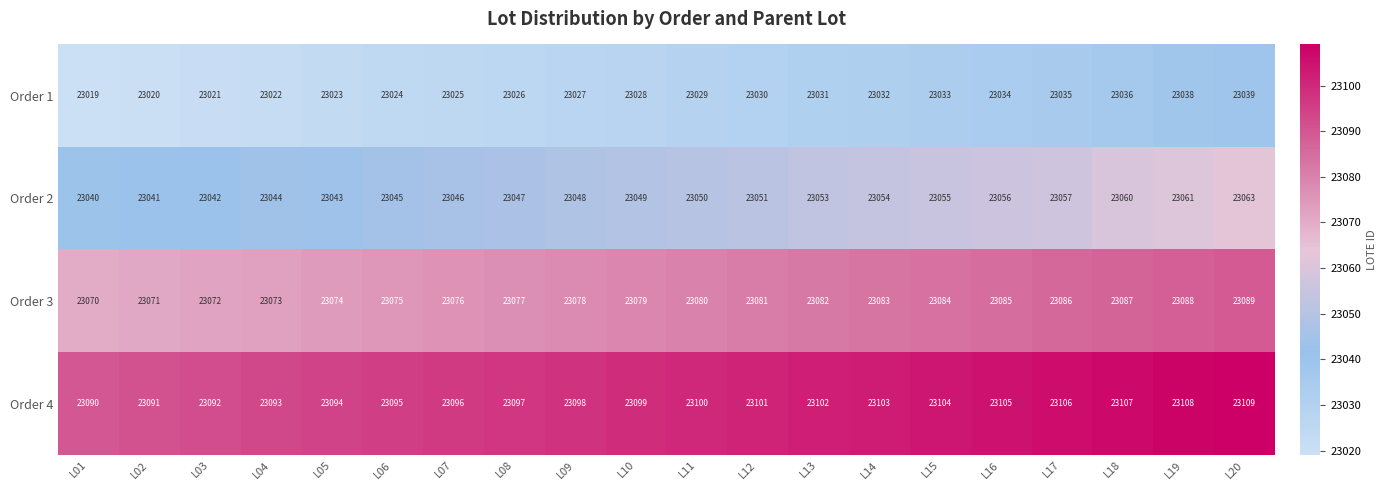

The value of Order 2 at L19 is 23061. True or false?

True